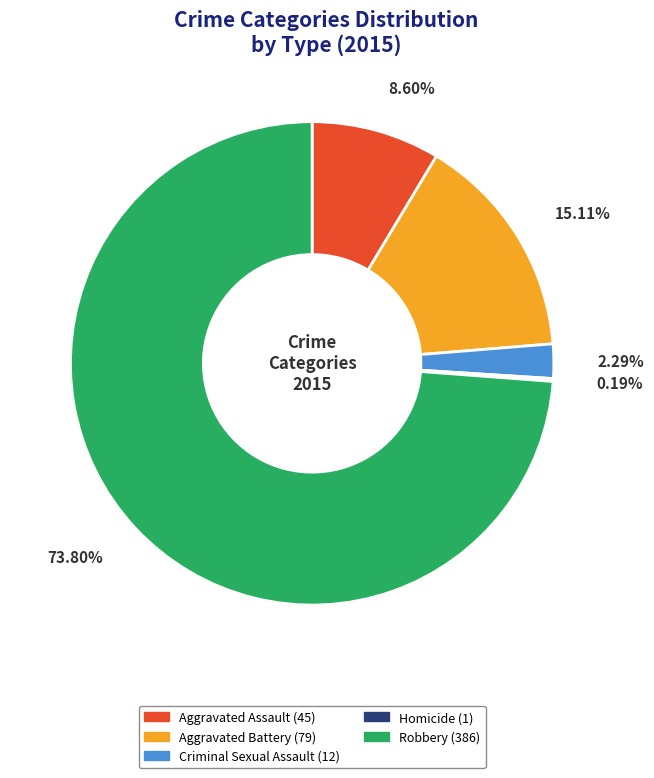

Does Robbery represent more than half of the total?

Yes